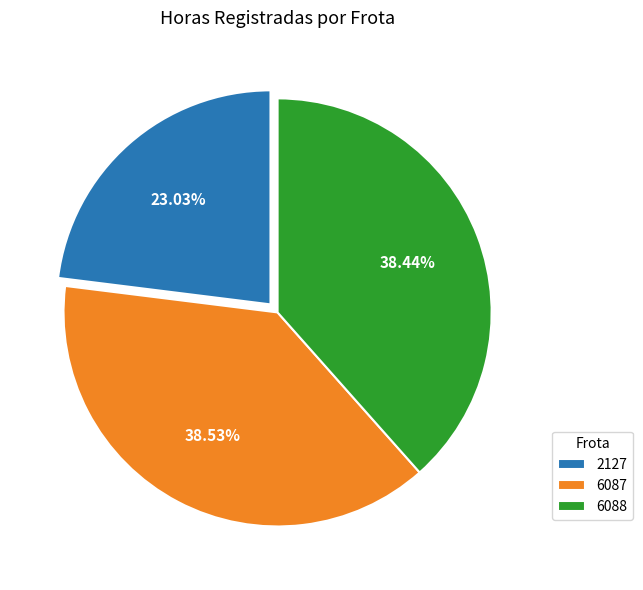

Is there a majority slice in this chart?

No